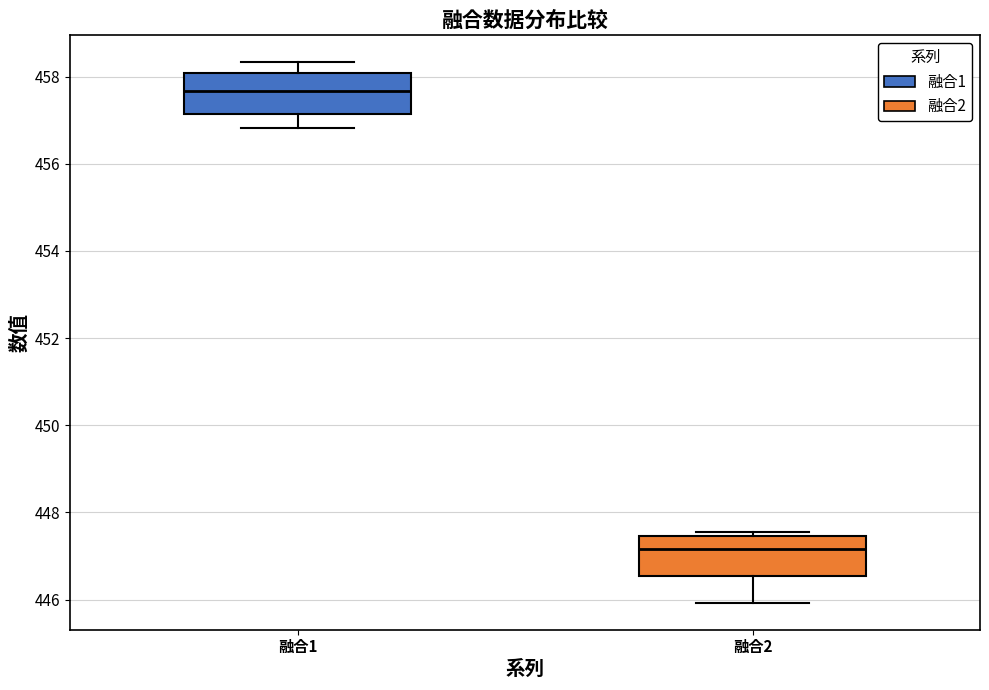

Where is the lower edge of the box for 融合2 on the y-axis? The values are not printed on the chart, so give them approximately, as read against the axis.

446.6